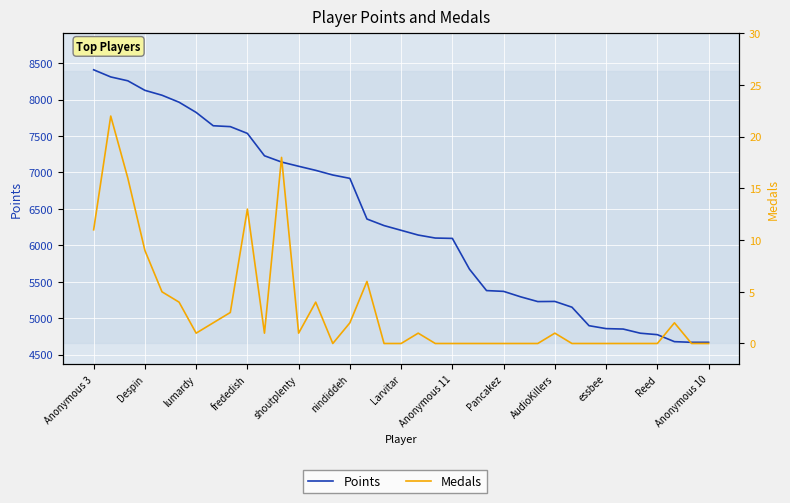

What position from the right is 13?

24